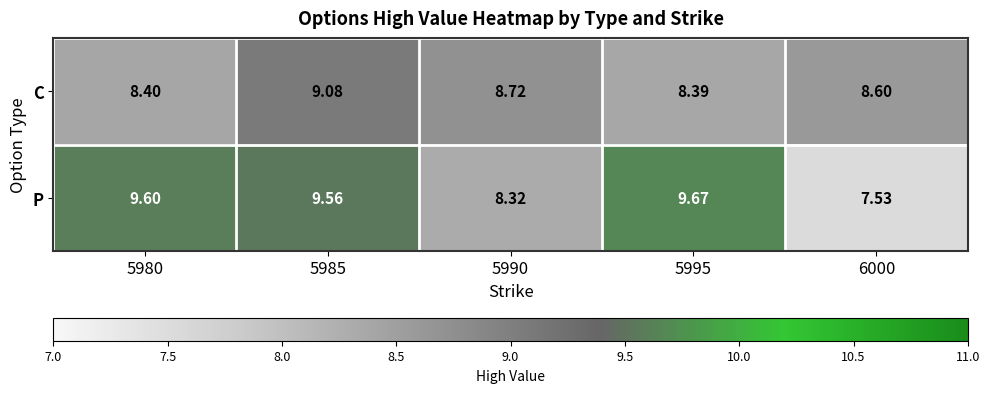

Which series has the largest range (max minus min)?

P